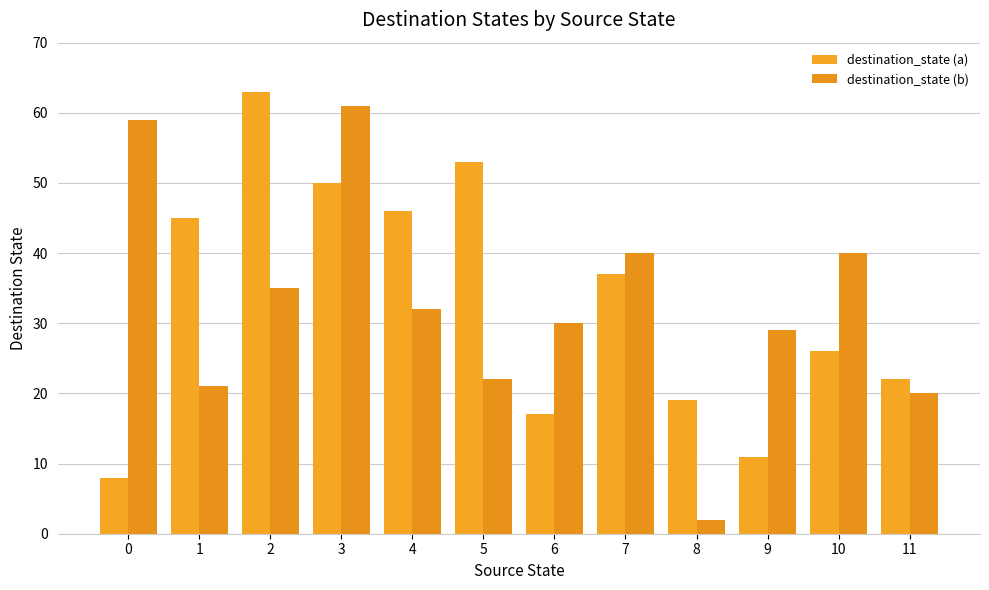

What is the difference between the second highest and minimum values in the destination_state (b) series?

57